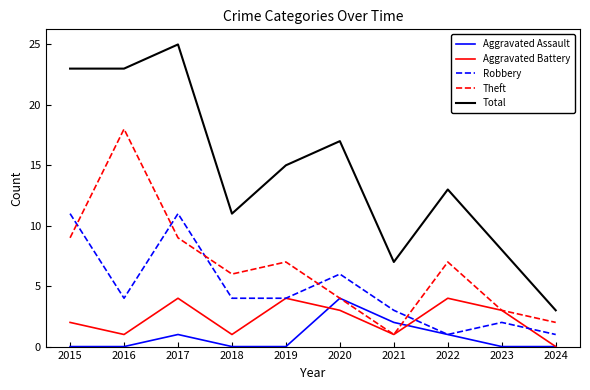

What is the difference between the second highest and second lowest values in the Aggravated Battery series?

3